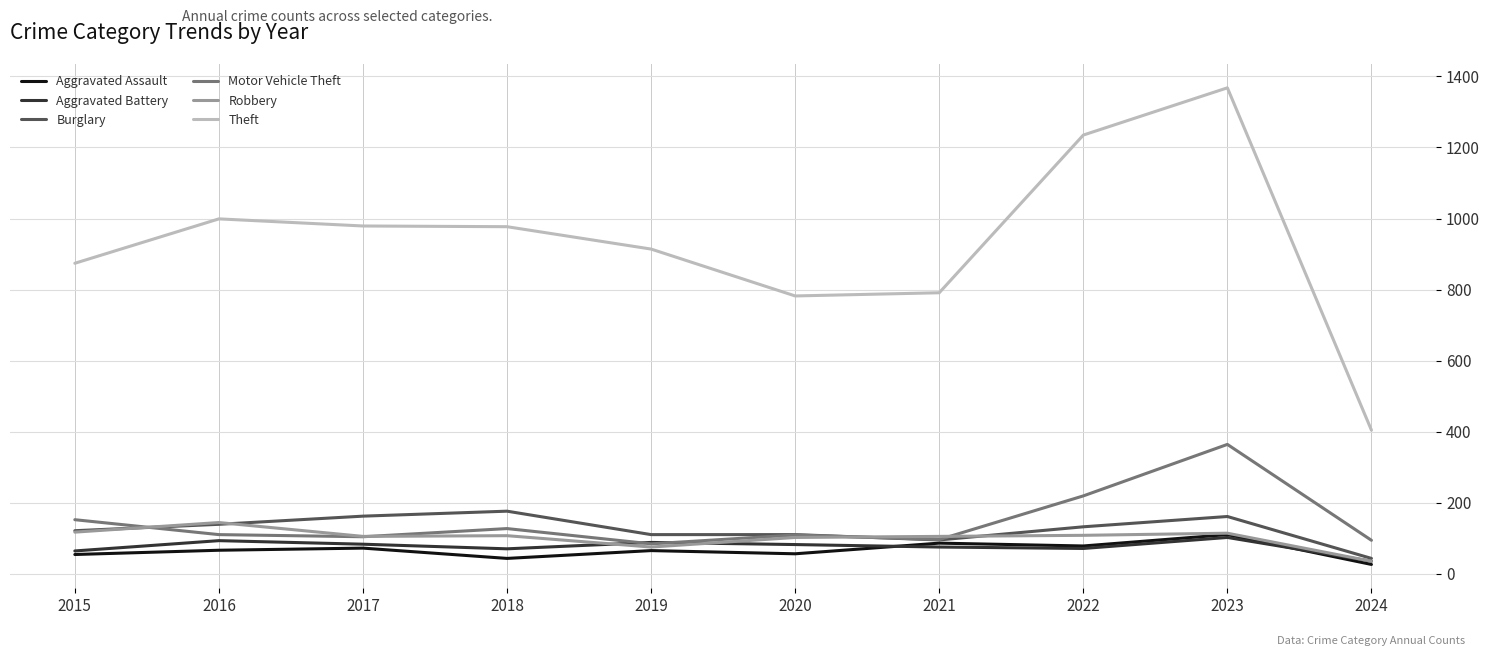

What is the sum of the Burglary values at 2020 and 2024?

153